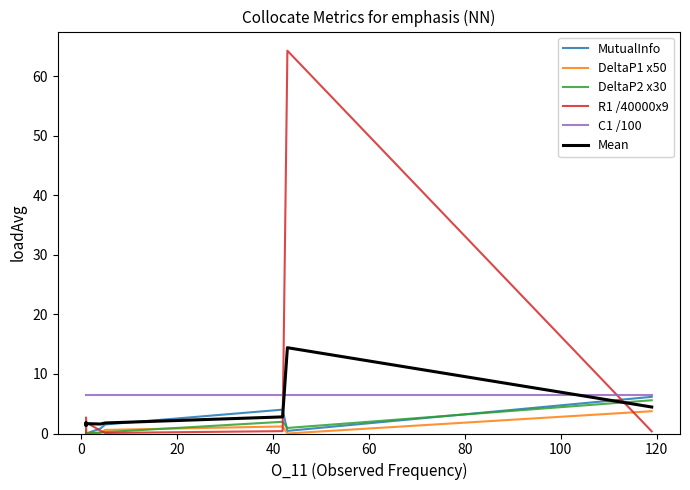

What is the sum of all Mean values?

35.6